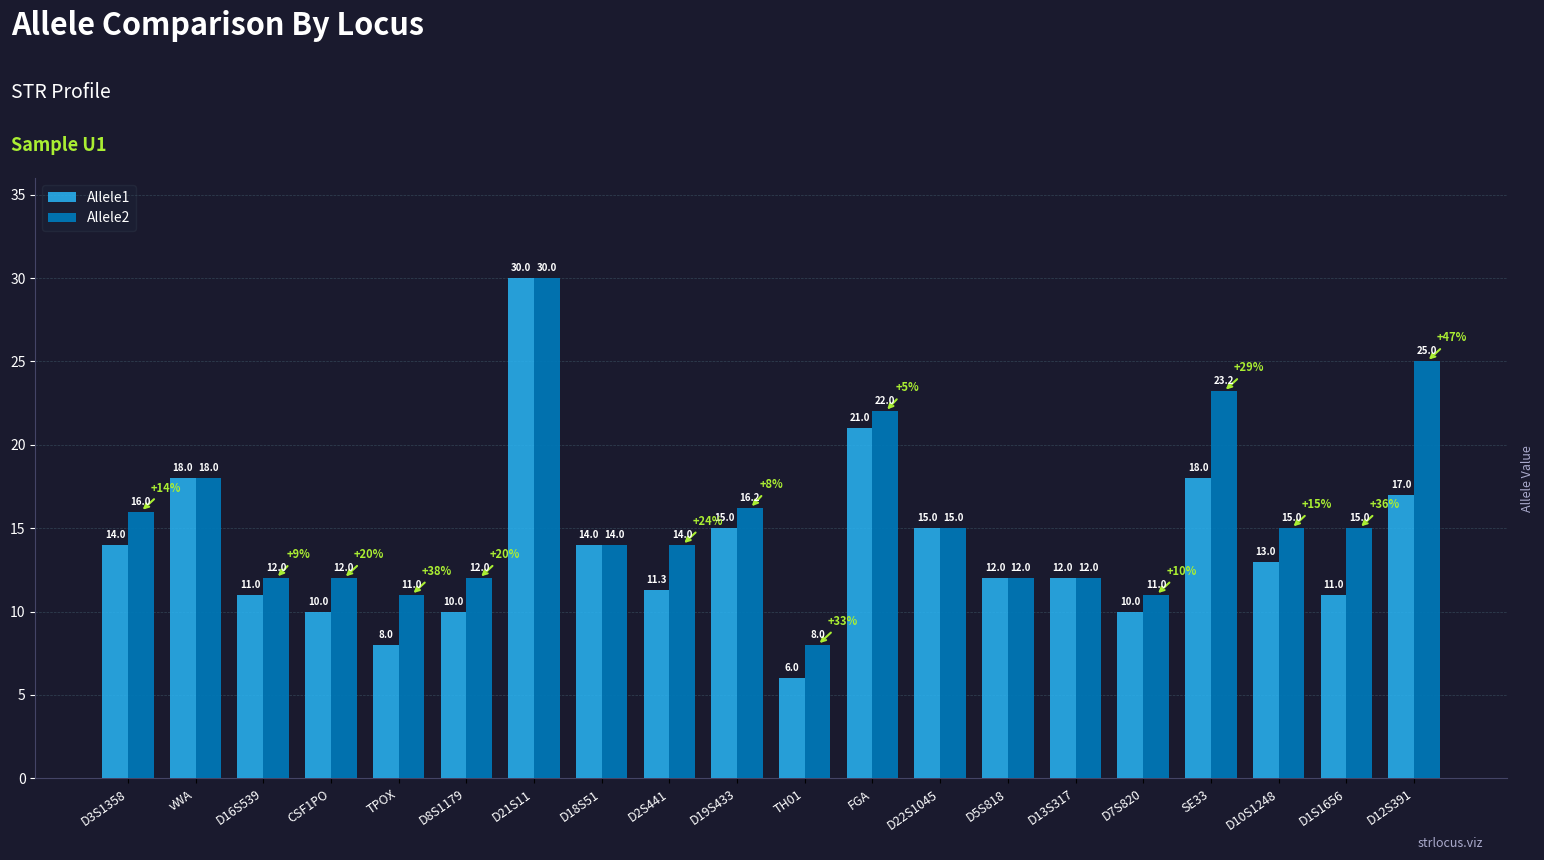

Is it true that Allele2 equals 15.0 at D22S1045?

True